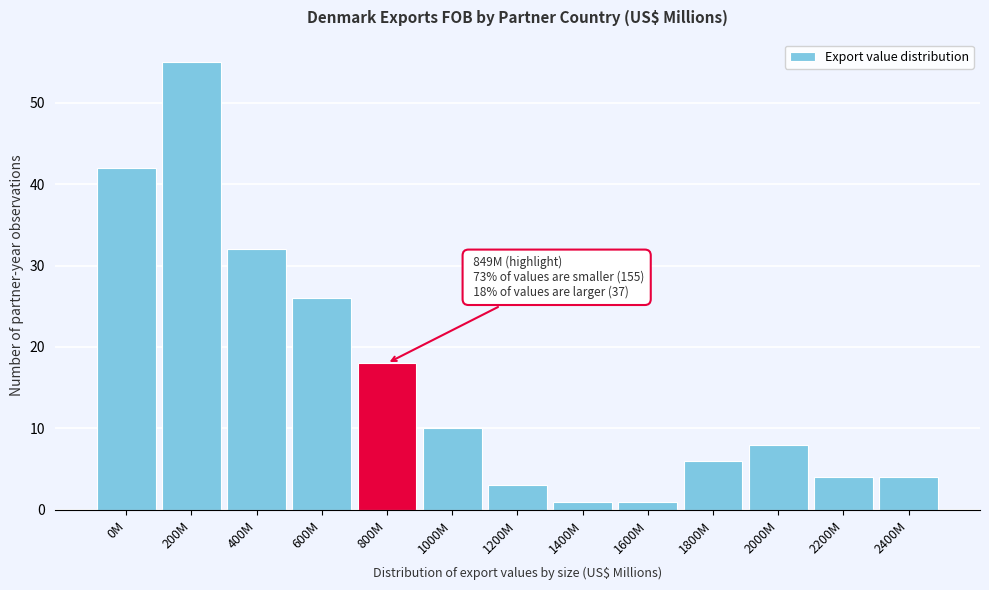

Reading right to left, transcribe all the data shown in this chart.

2400M=4	2200M=4	2000M=8	1800M=6	1600M=1	1400M=1	1200M=3	1000M=10	800M=18	600M=26	400M=32	200M=55	0M=42